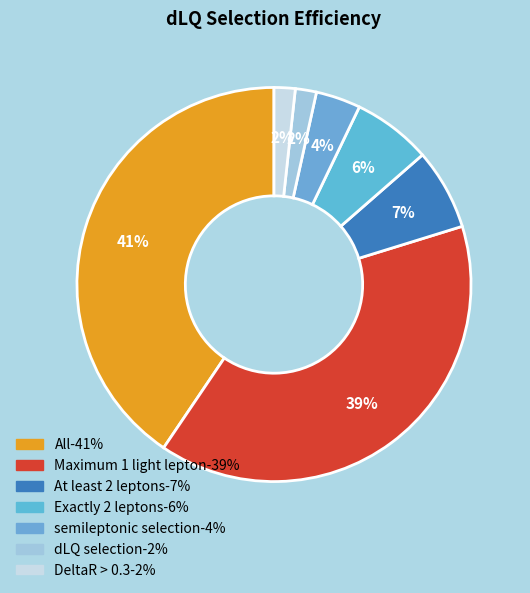

How many segments does this pie chart have?

7